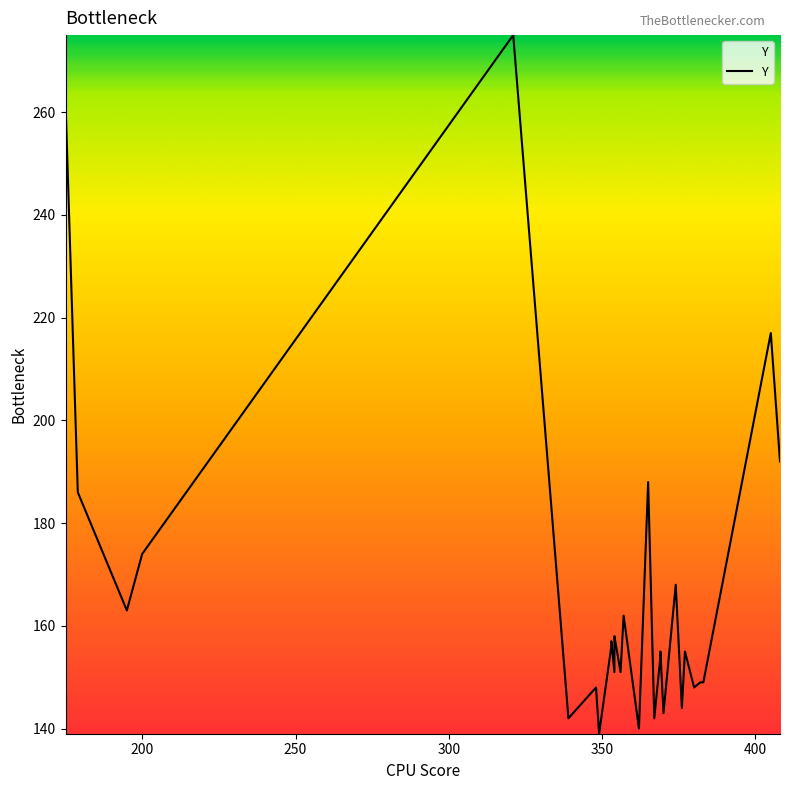

Reading left to right, what are all the values shown in this chart?

262	186	163	174	275	142	148	139	156	157	151	157	158	151	162	140	188	142	154	155	143	168	144	155	148	149	149	217	192